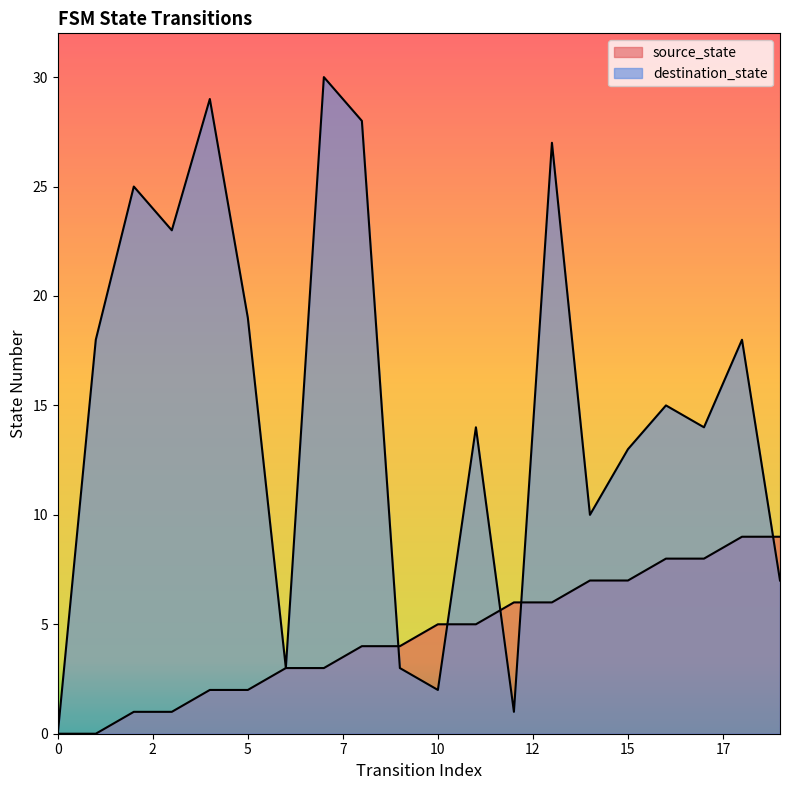

What is the average value of the destination_state series?

15